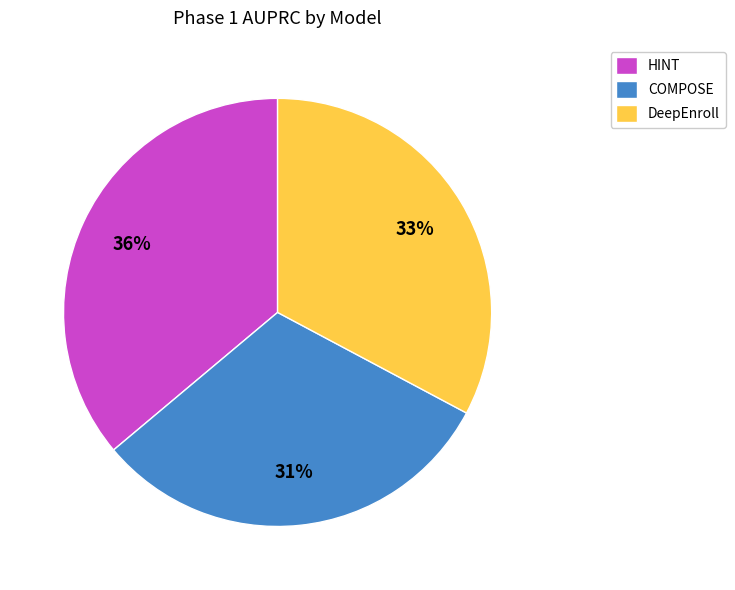

Rank the categories by value from highest to lowest.

HINT, DeepEnroll, COMPOSE